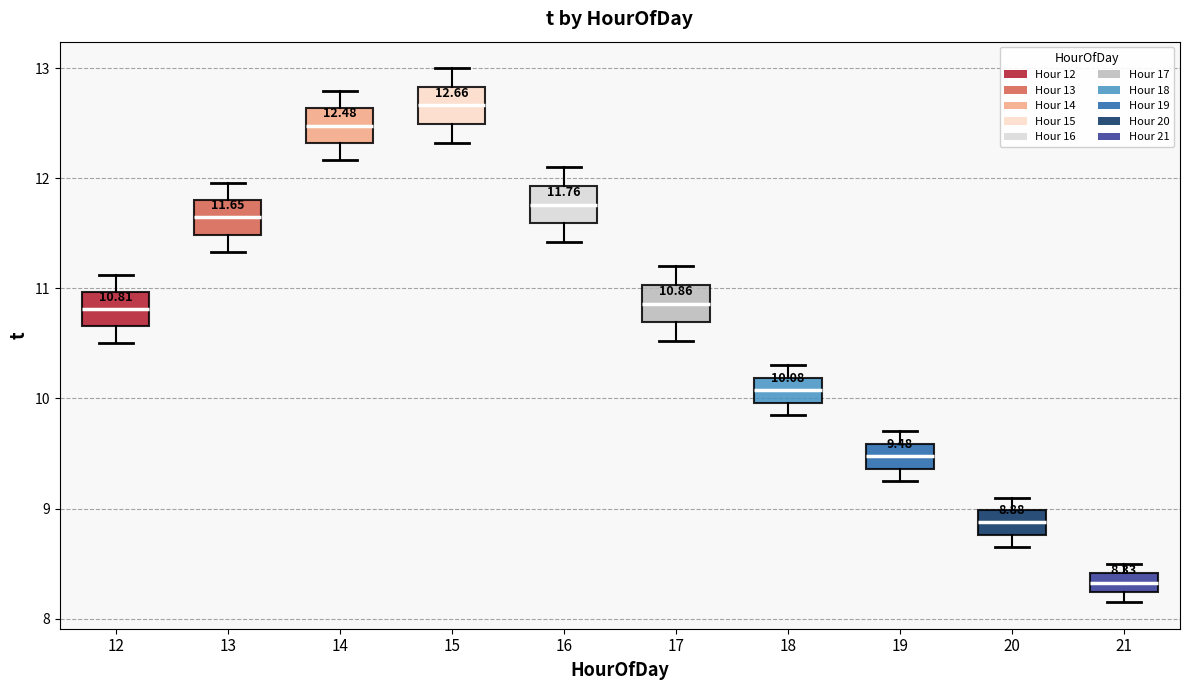

Which box has the lowest median line?

21